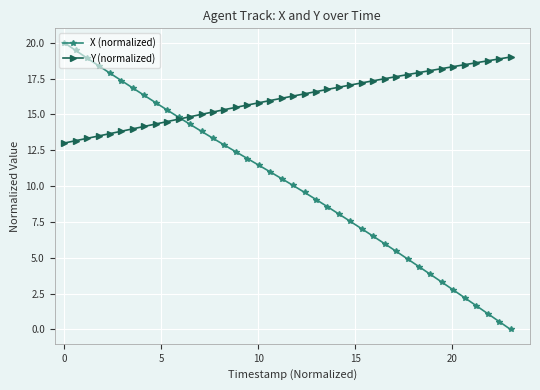

True or false: X (normalized) has more than 1 points higher than both neighbors.

False